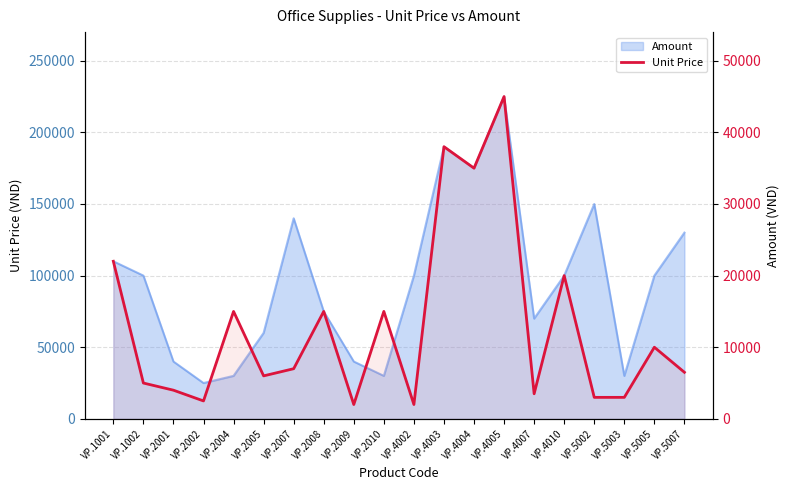

True or false: the data shows 15000 at VP.2010.

True